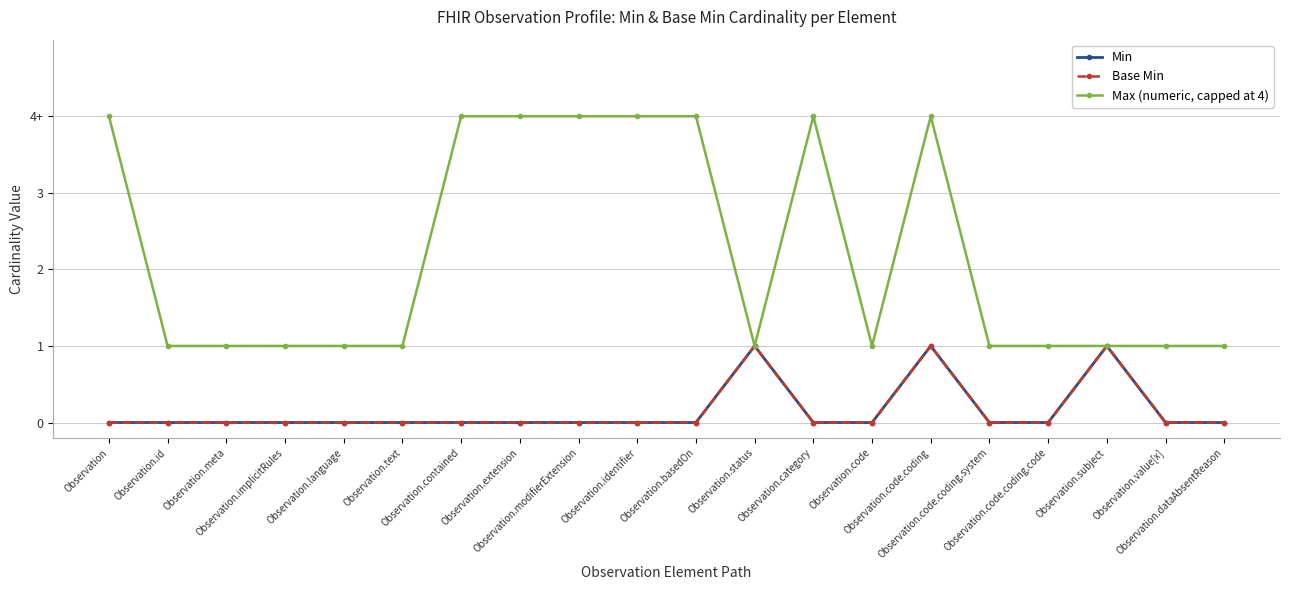

Is this an area chart (filled region under the line)?

No